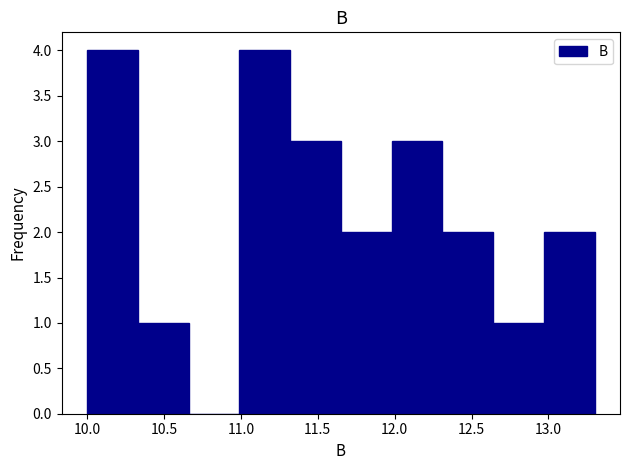

Reading left to right, transcribe this chart: for each bar, give the range it covers on the x-axis and its height. Neither the bar edges nor the heights are printed on the chart, so give them approximately, as read against the axes.

10.00 to 10.33: 4
10.33 to 10.66: 1
10.66 to 10.99: 0
10.99 to 11.32: 4
11.32 to 11.65: 3
11.65 to 11.98: 2
11.98 to 12.31: 3
12.31 to 12.64: 2
12.64 to 12.97: 1
12.97 to 13.30: 2